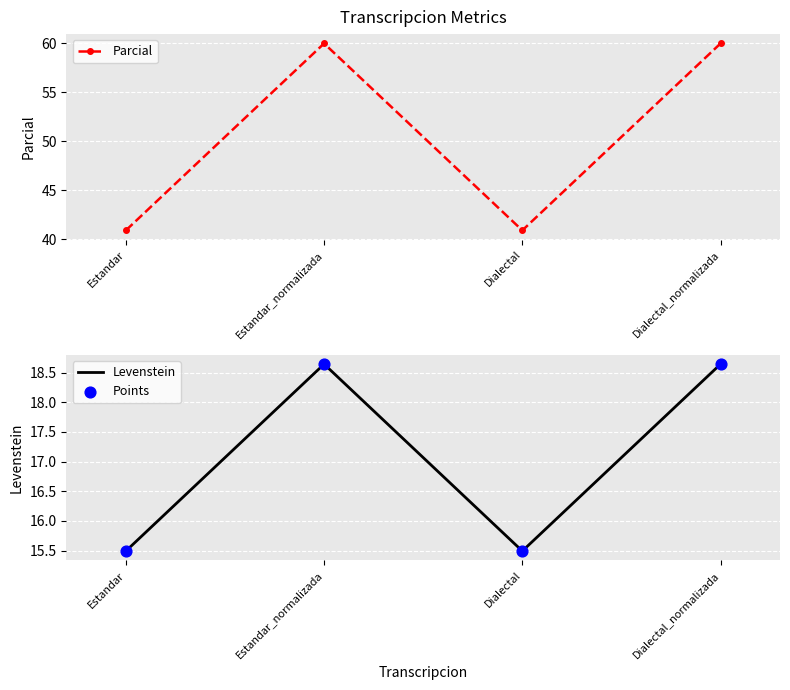

Which series reaches the minimum Y coordinate?

Levenstein